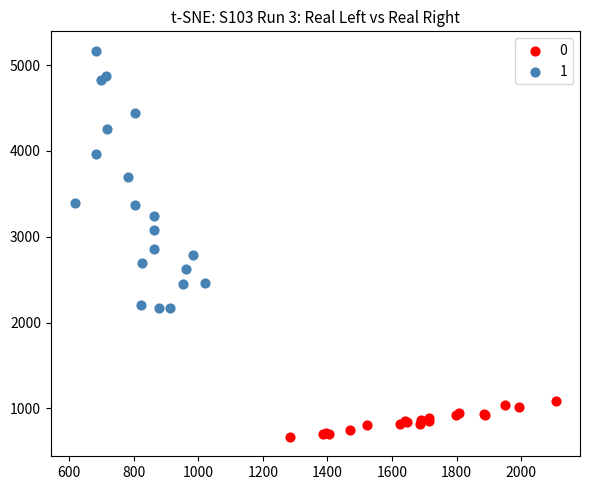

Which series contains the highest Y value?

1